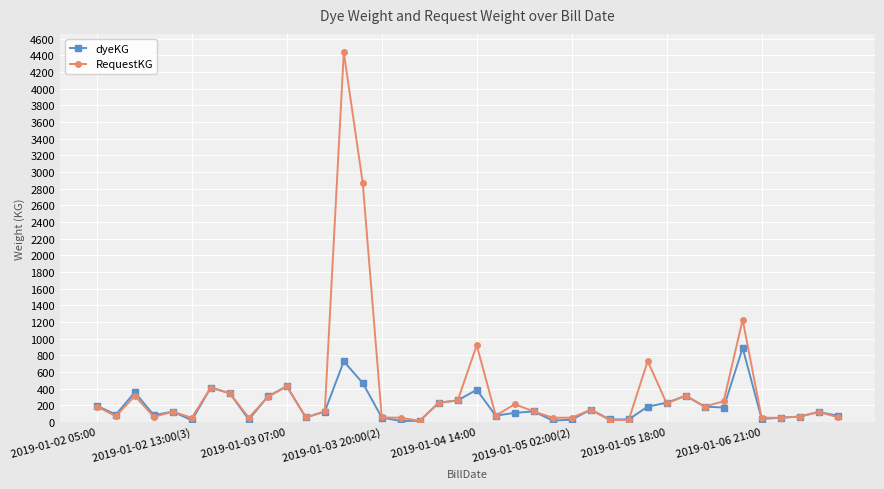

At how many categories does at least one series exceed 569?

5